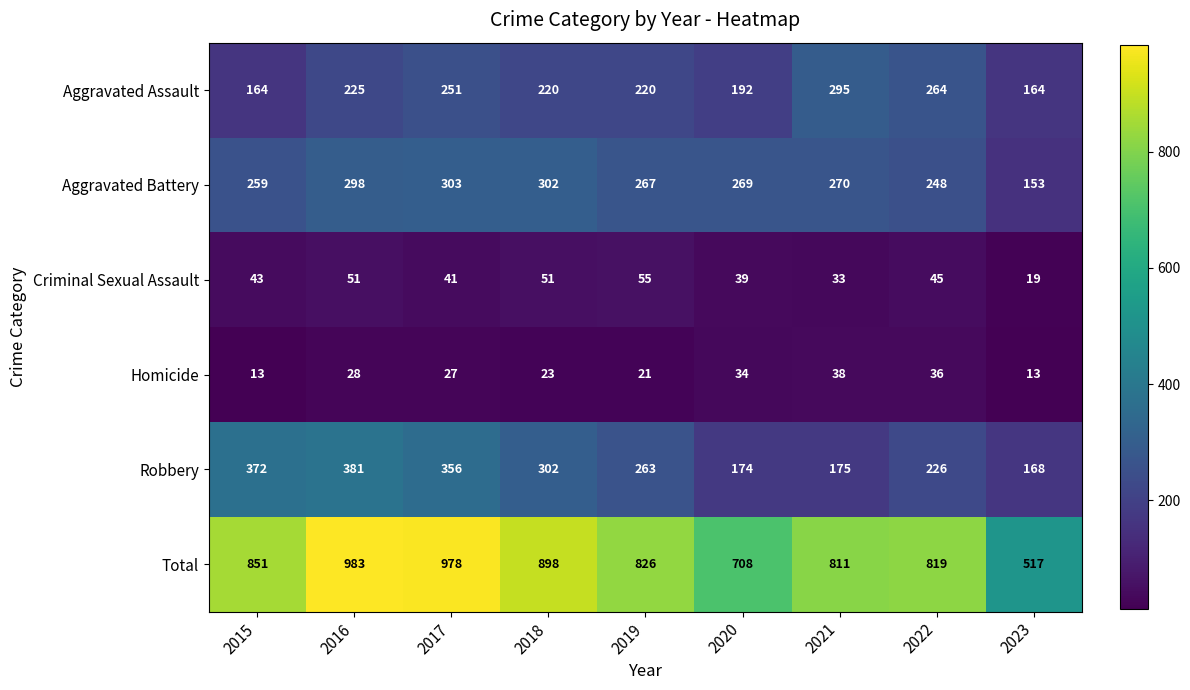

What is the smallest value displayed?

13